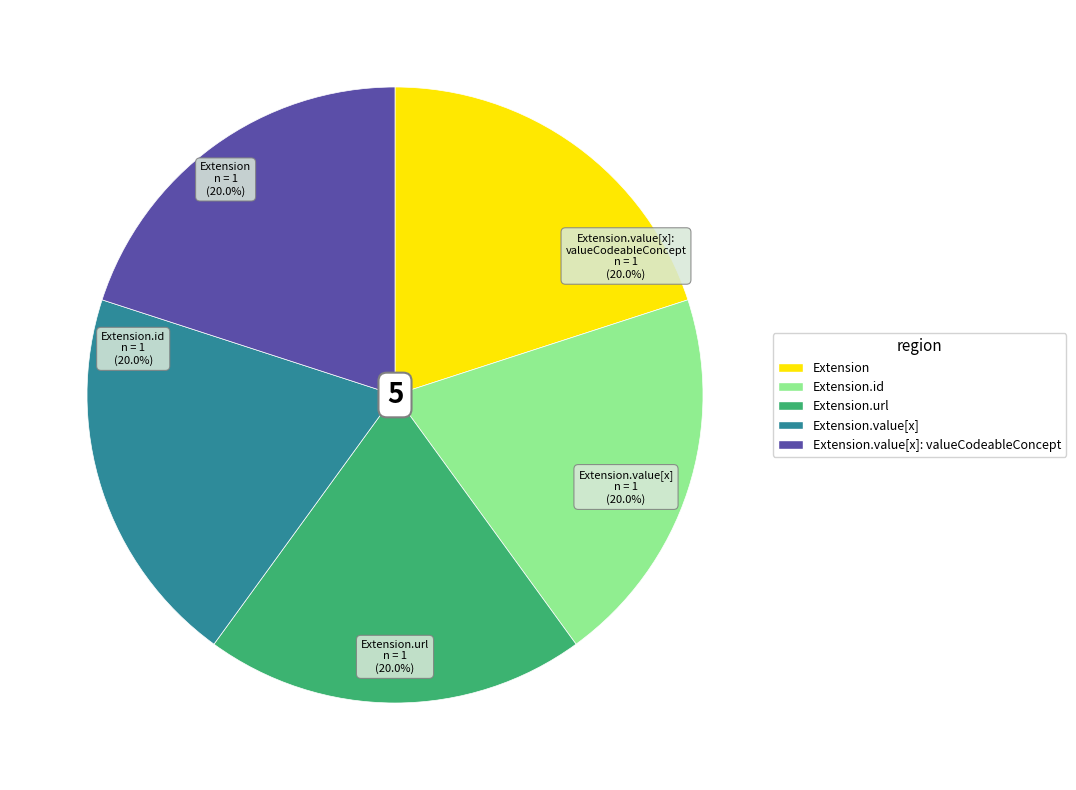

Is there any slice that represents more than half of the pie?

No